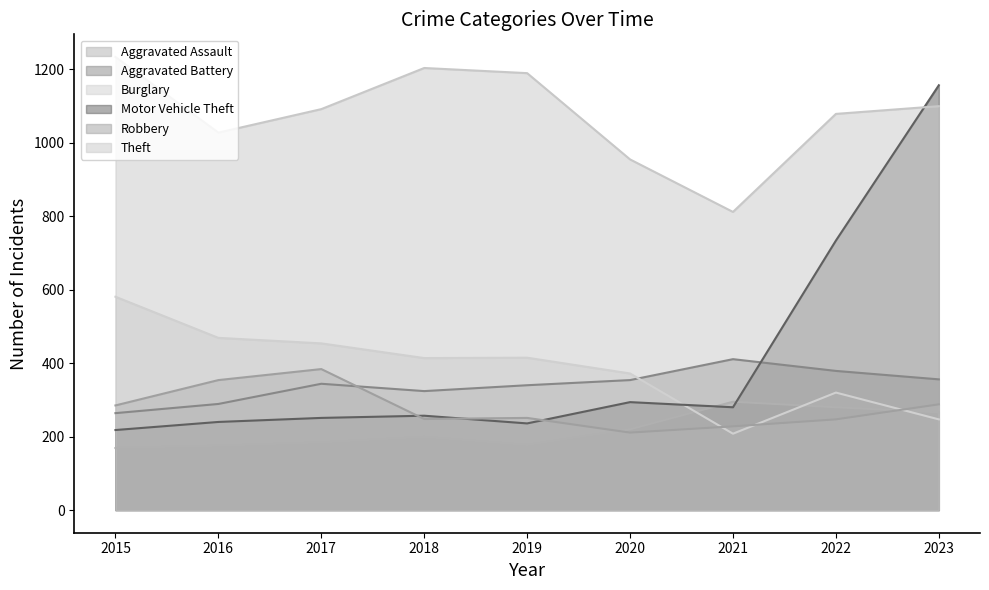

What is the average value of the Aggravated Assault series?

218